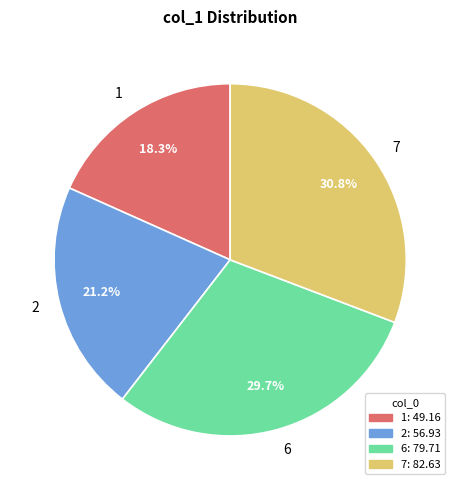

To the nearest percent, what is the difference between the 6 and 2 slice percentages?

8%